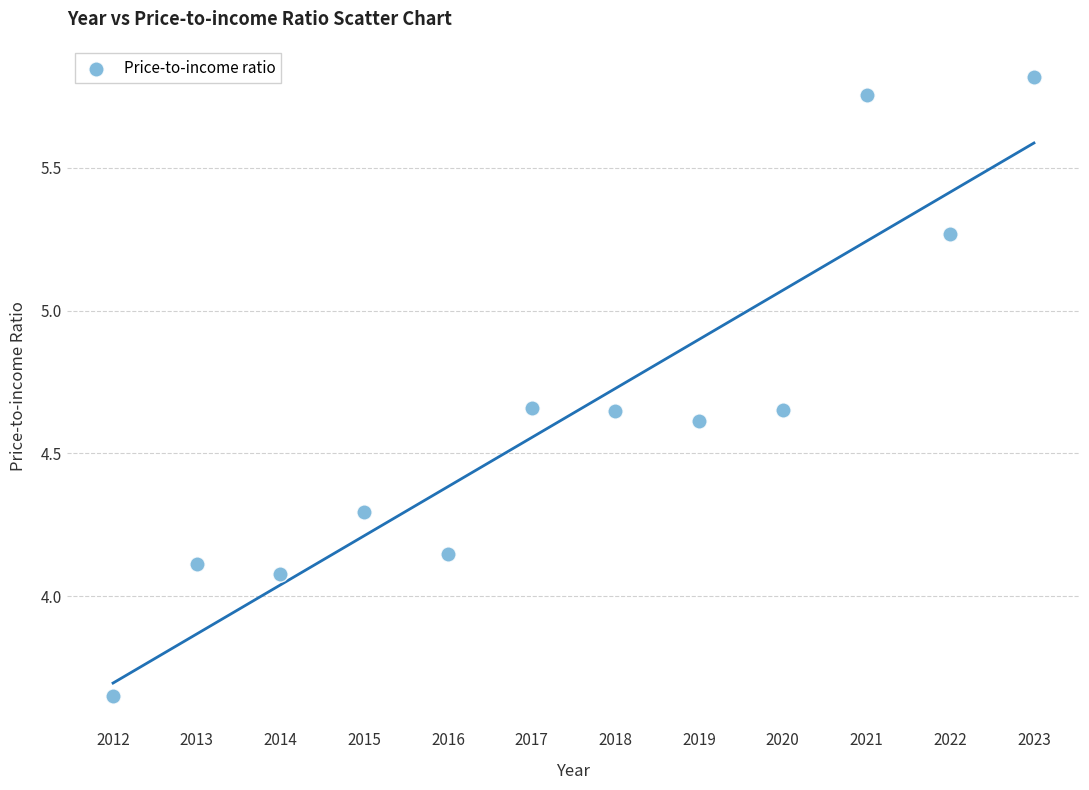

What is the range of Y values (max minus min)?

2.2